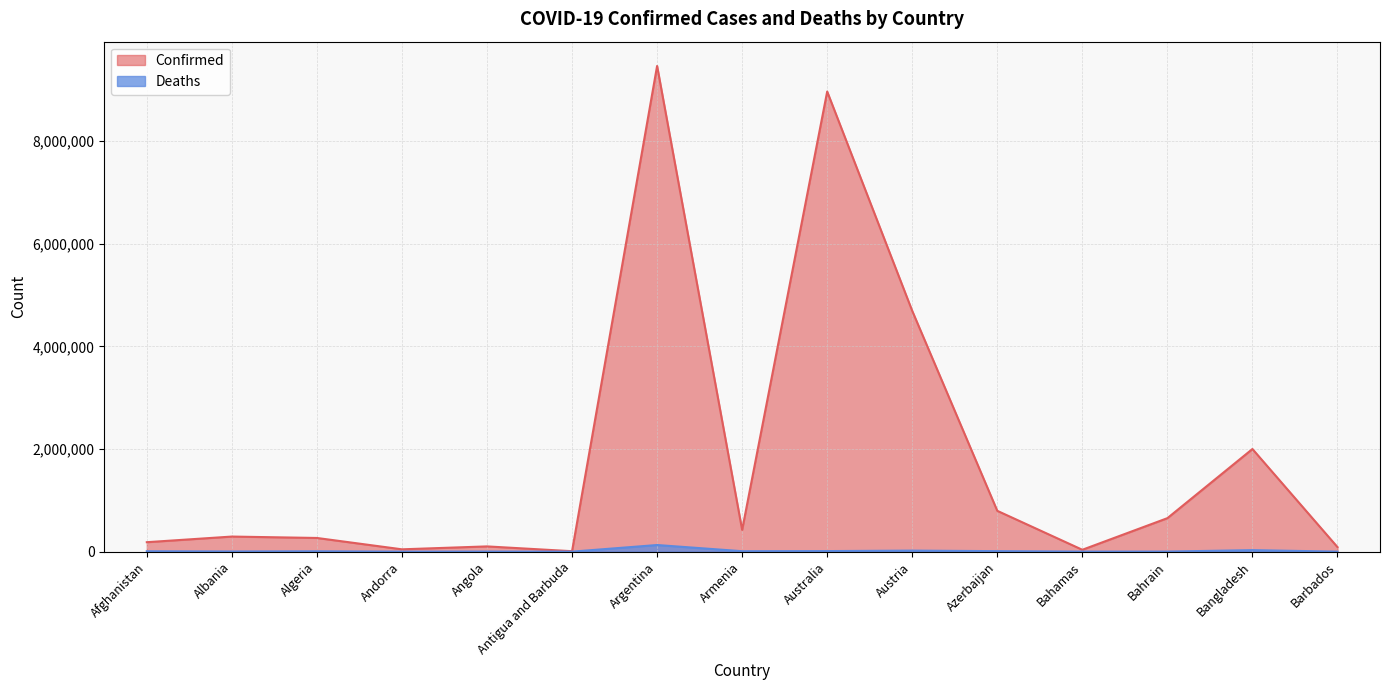

What is the lowest value of the Confirmed series?

8712